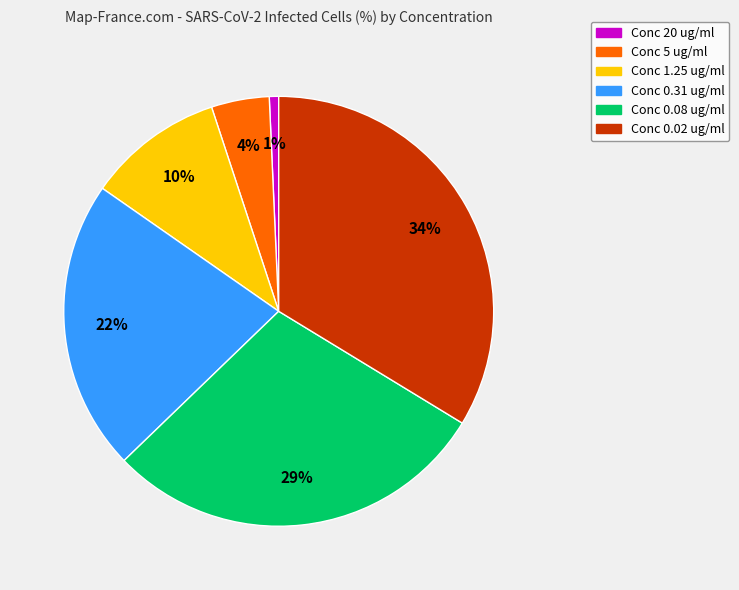

Does any single category account for the majority?

No